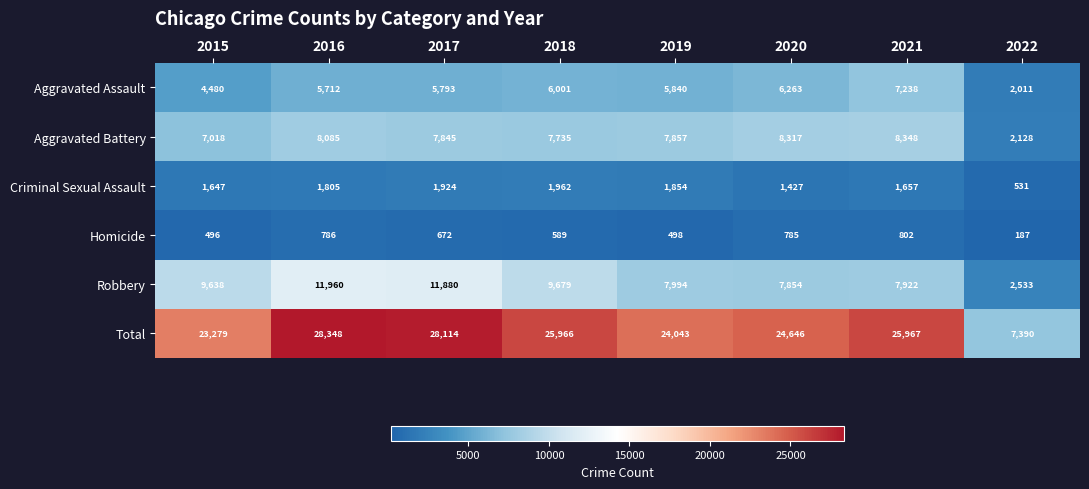

The Criminal Sexual Assault series shows 1962 at 2018. True or false?

True